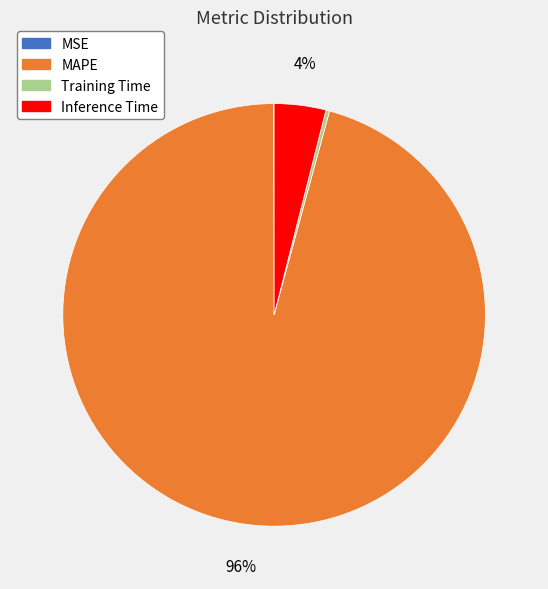

Between Inference Time and MAPE, which is larger?

MAPE